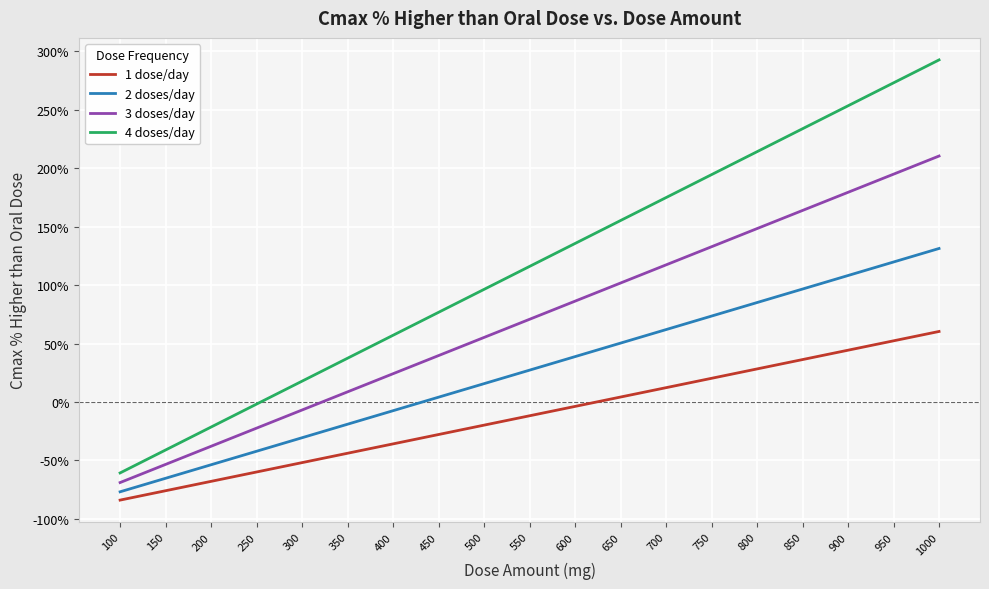

Which series has the widest spread of values?

4 doses/day